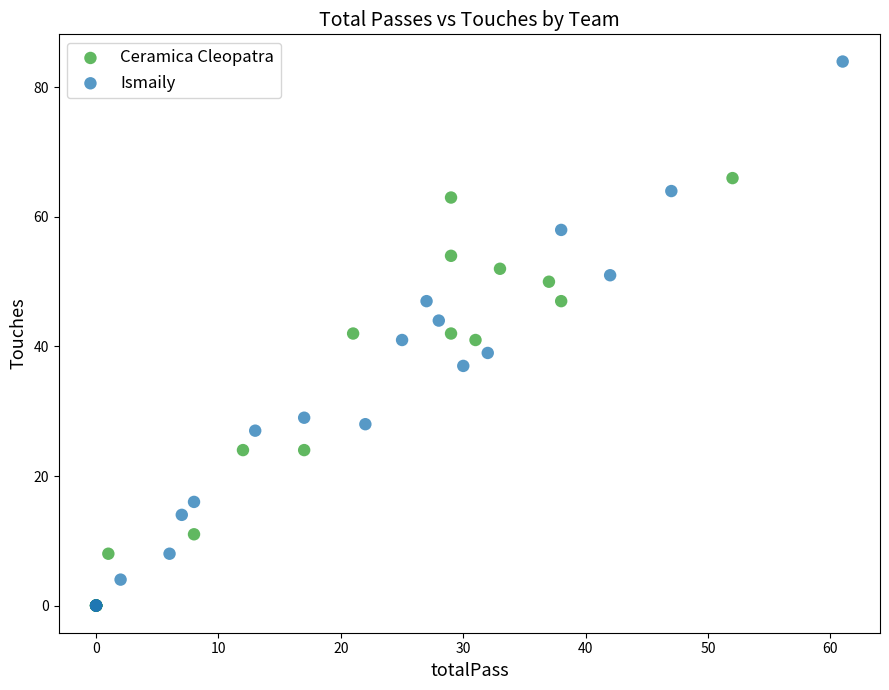

Which series has the largest Y range (max minus min)?

Ismaily